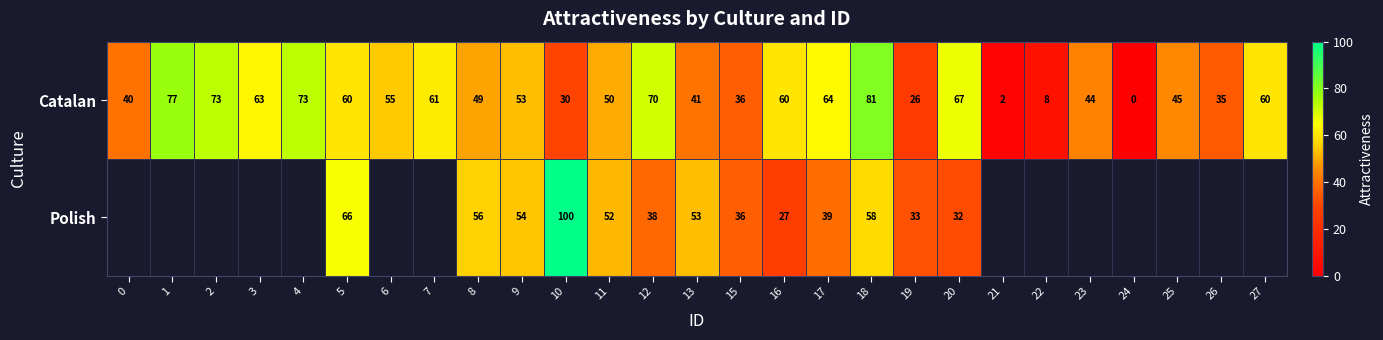

The value of Catalan at 1 is 45. True or false?

False